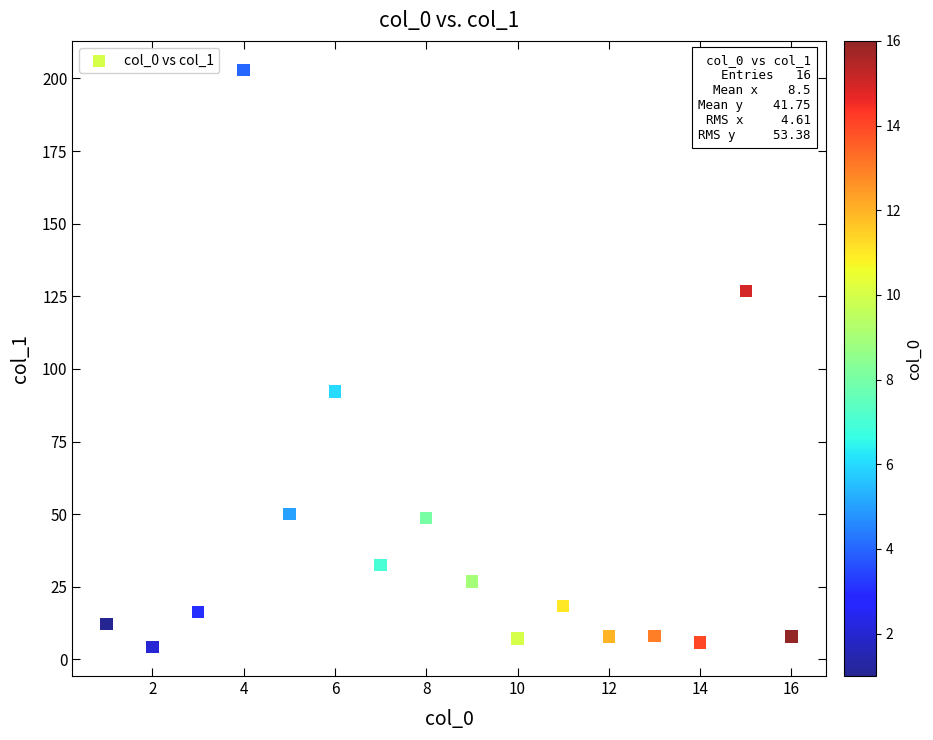

What Y value in the scatter plot is closest to 103?

92.2